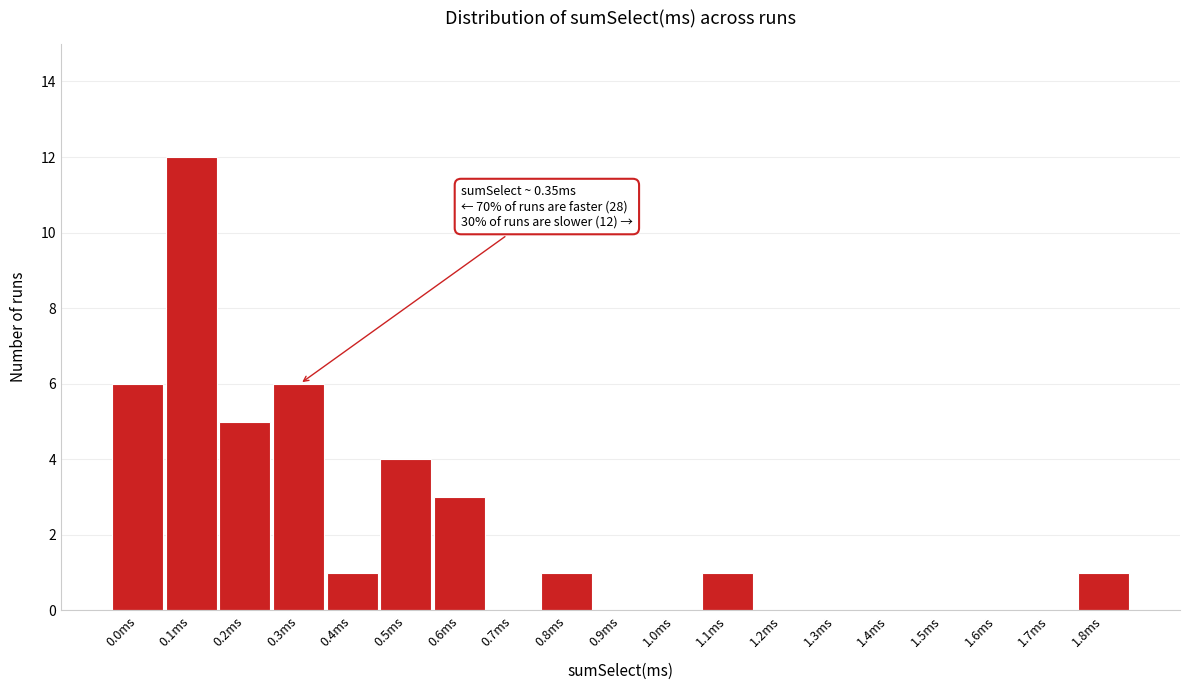

Reading left to right, list all the values displayed in this chart.

0.0ms=6	0.1ms=12	0.2ms=5	0.3ms=6	0.4ms=1	0.5ms=4	0.6ms=3	0.7ms=0	0.8ms=1	0.9ms=0	1.0ms=0	1.1ms=1	1.2ms=0	1.3ms=0	1.4ms=0	1.5ms=0	1.6ms=0	1.7ms=0	1.8ms=1